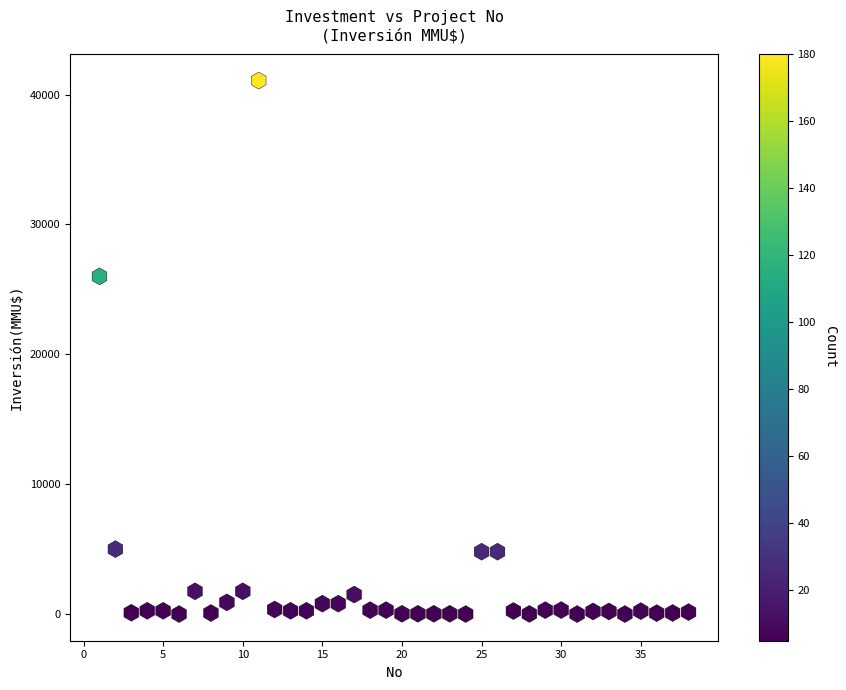

What Y value in the scatter plot is closest to 20537?

26000